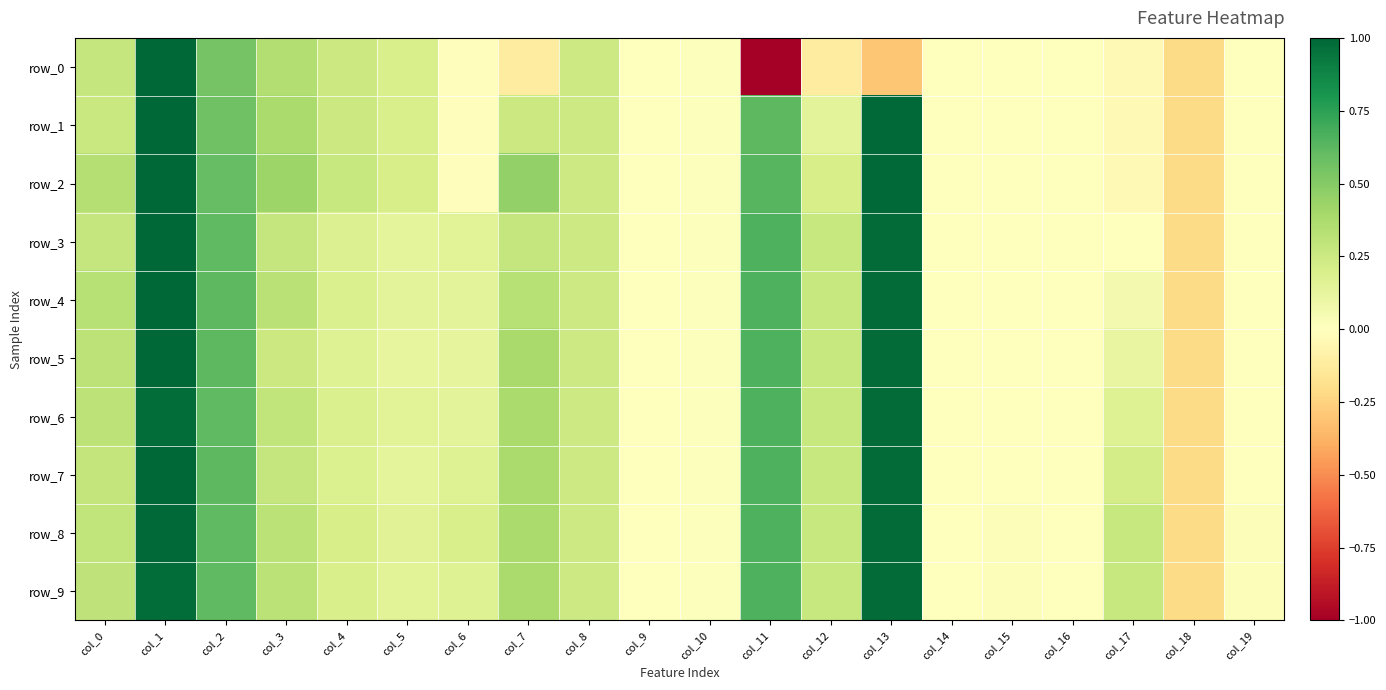

How many categories are shown in the chart?

20